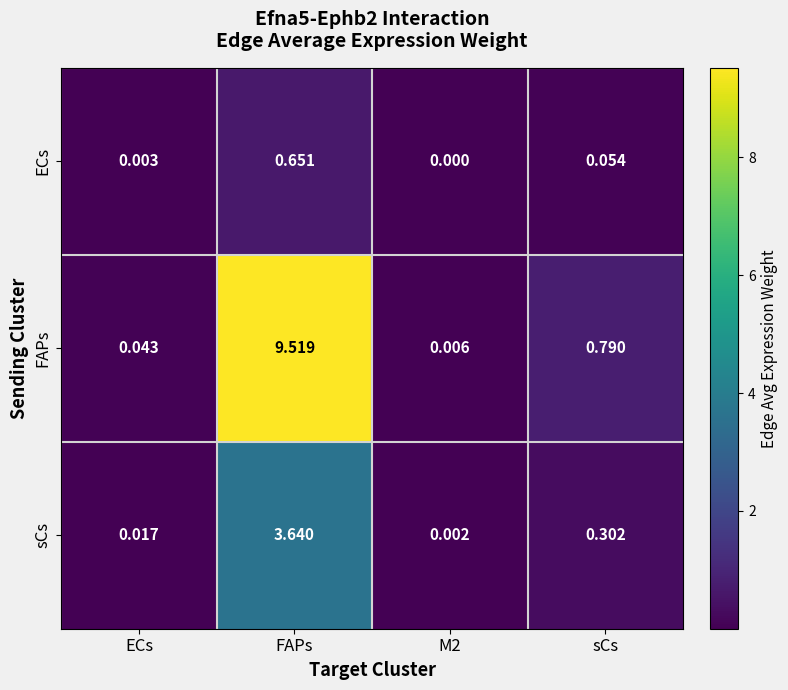

Is the value of FAPs at FAPs greater than the value of sCs at sCs?

Yes